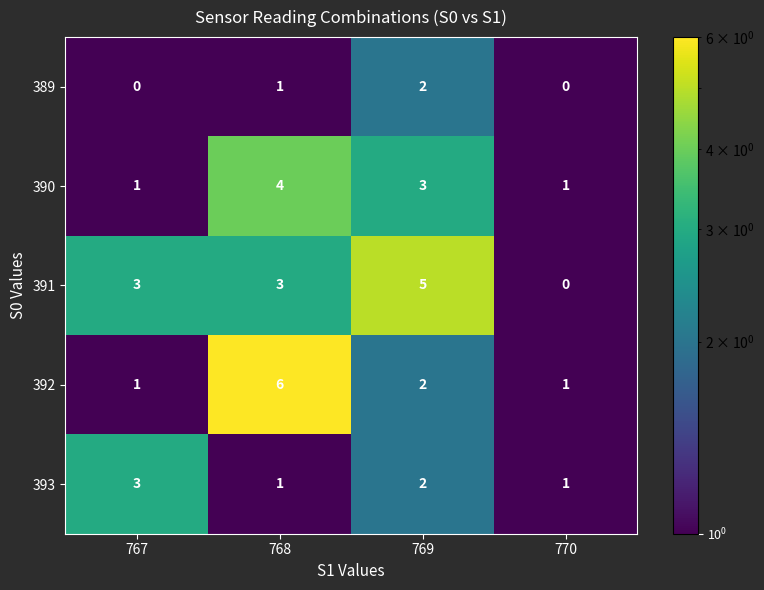

What is the smallest value displayed?

0